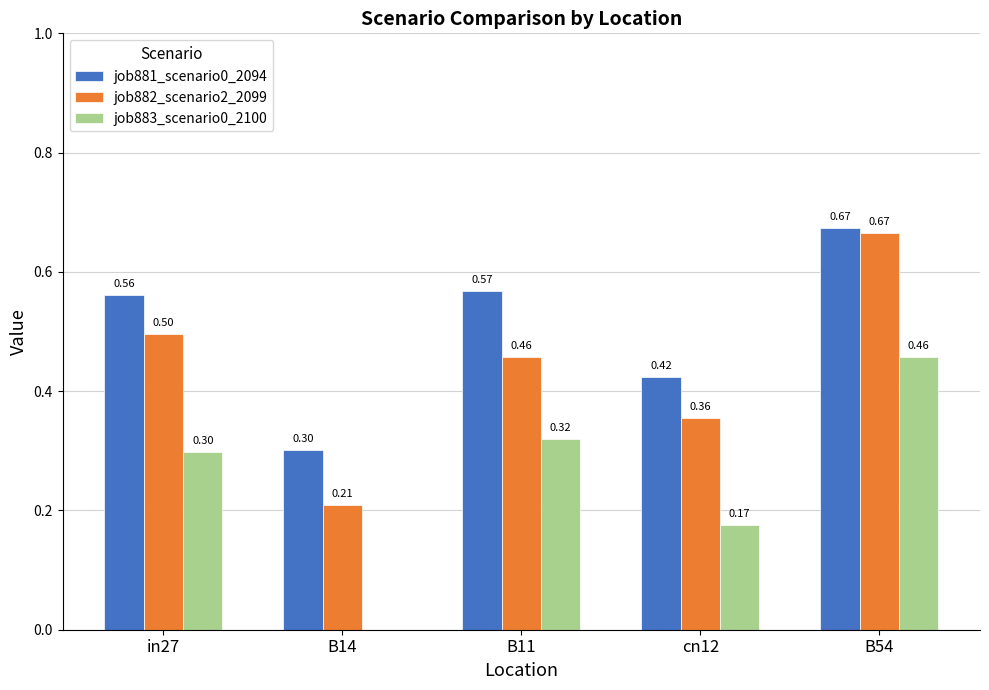

How many data points in job883_scenario0_2100 are above 0?

4